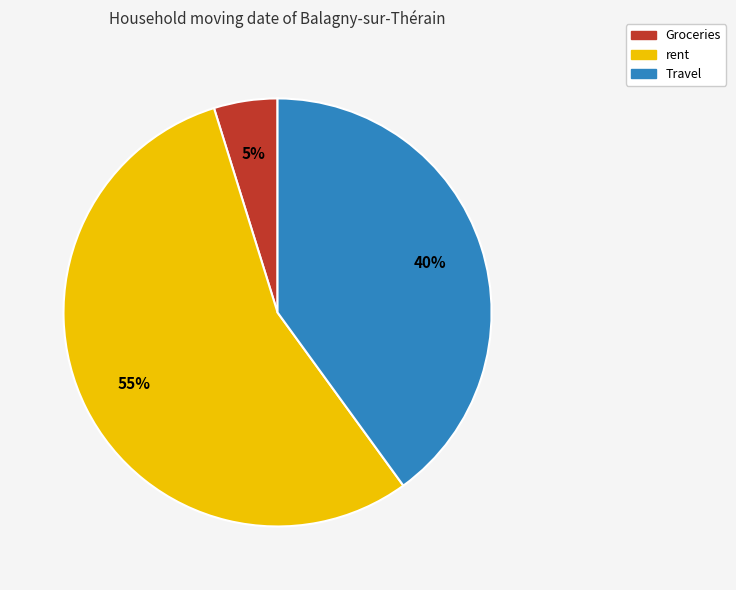

Do rent and Groceries together represent more than half of the pie?

Yes